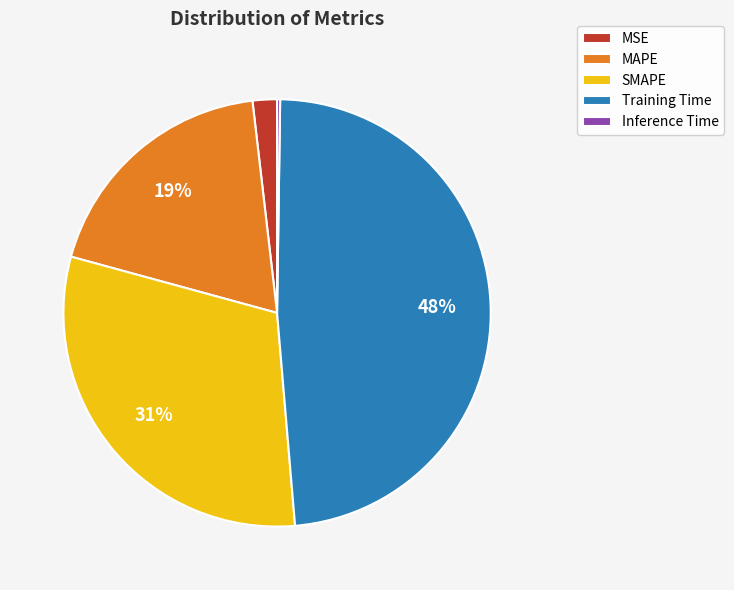

What percentage is the MAPE slice, to the nearest percent?

19%